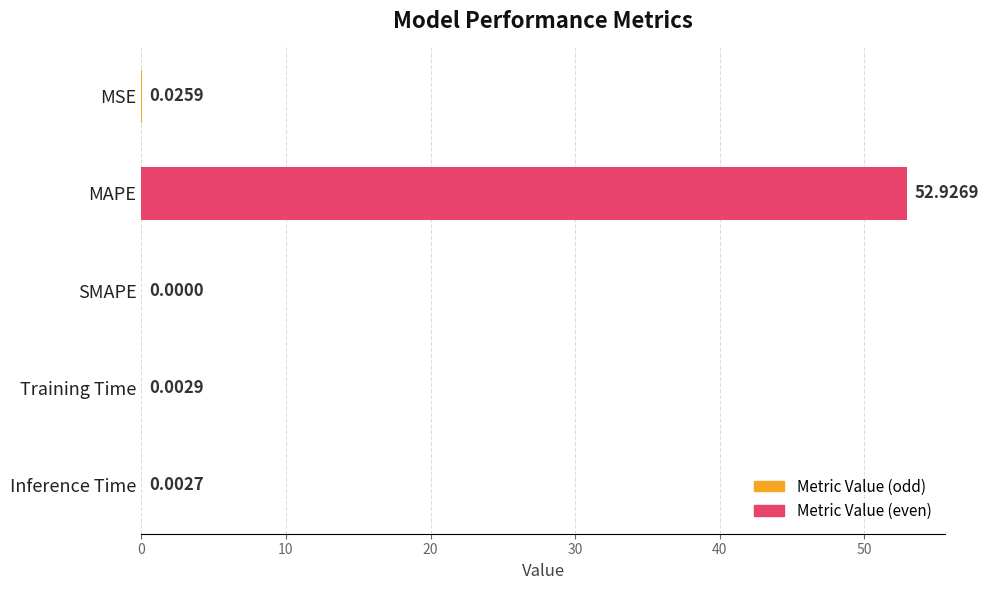

At which category does the chart reach its peak across all series?

MAPE